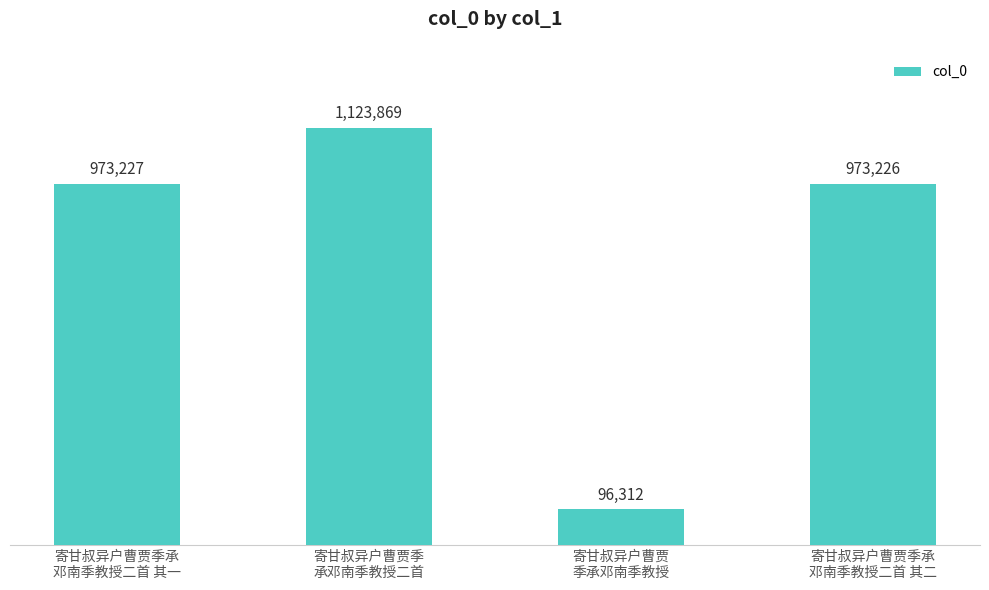

What is the change in value from 寄甘叔异户曹贾季
承邓南季教授二首 to 寄甘叔异户曹贾
季承邓南季教授?

-1027557